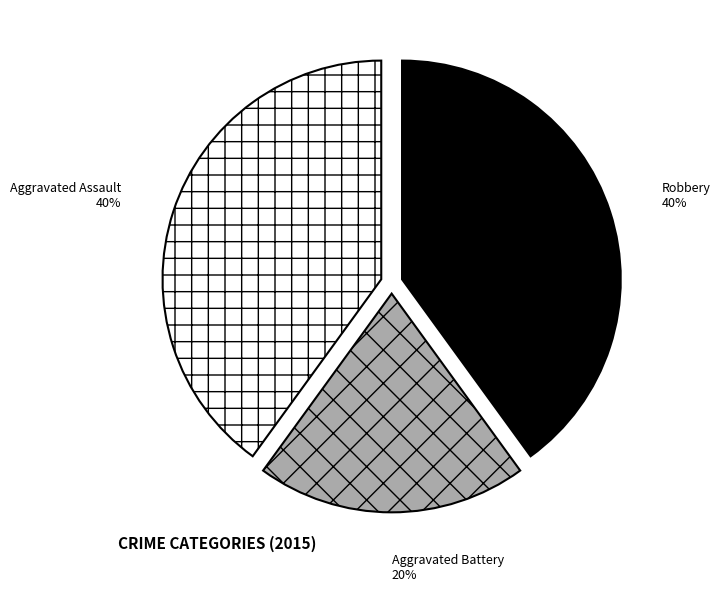

Combined, do Aggravated Assault and Aggravated Battery account for over 50%?

Yes